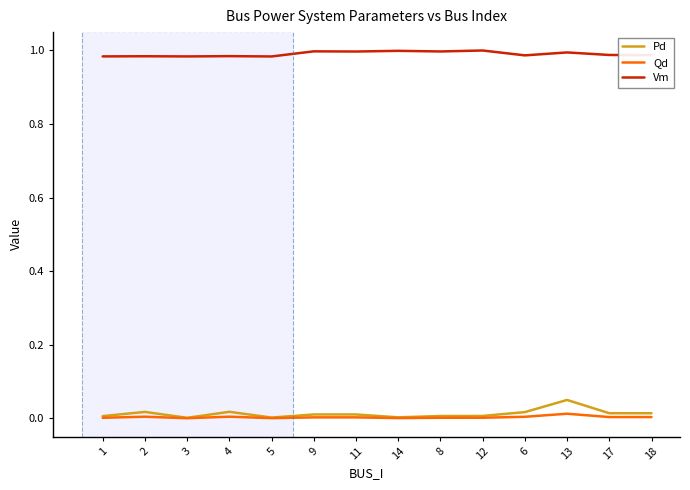

The Vm series shows 1.0 at 14. True or false?

True